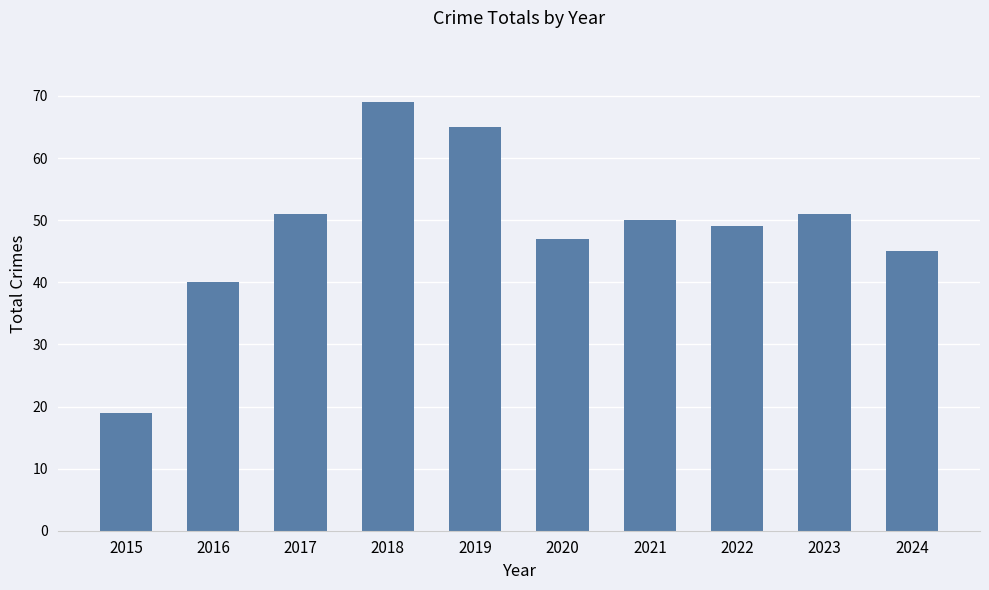

The chart shows a value of 113 at 2018. True or false?

False